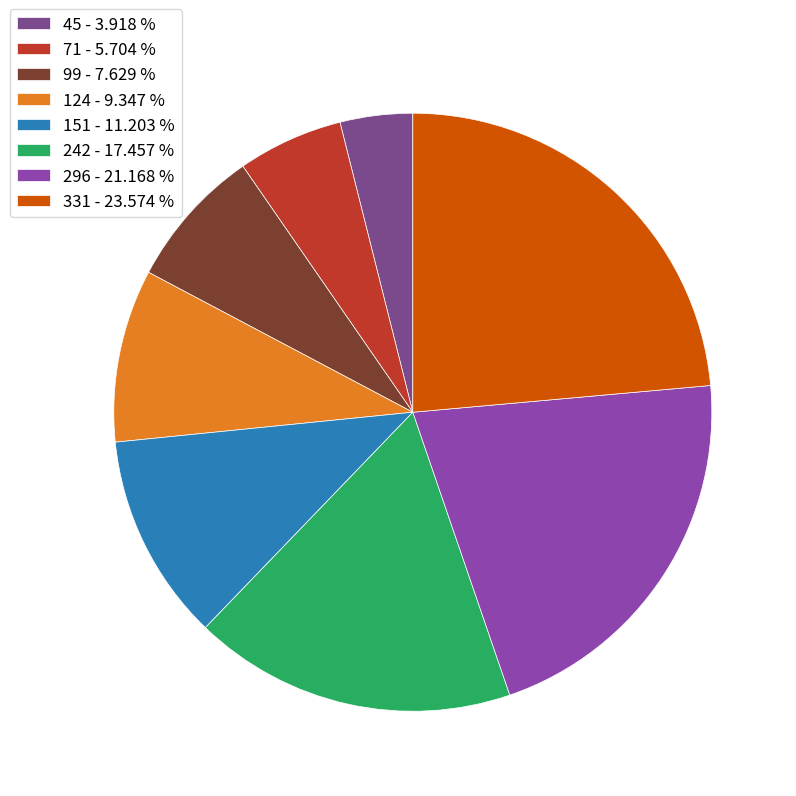

How many segments does this pie chart have?

8